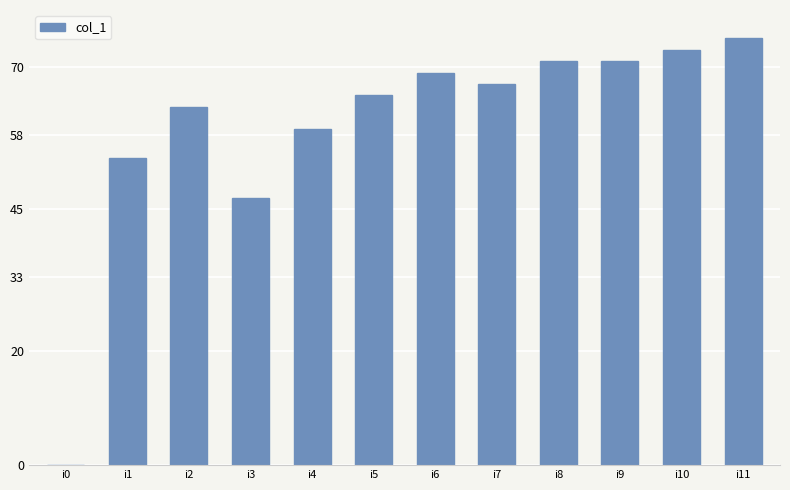

Approximately how many times larger is the value at i3 compared to i5?

0.7